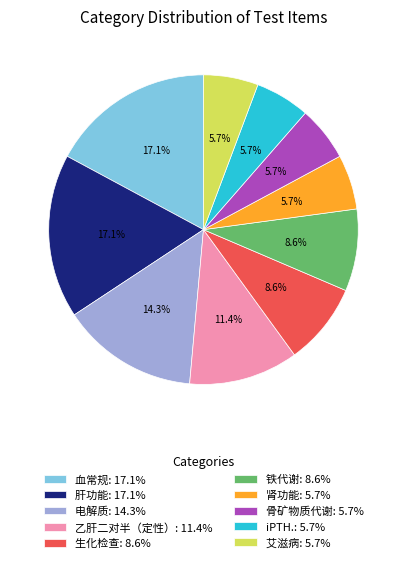

To the nearest percent, what portion does 电解质 represent?

14%